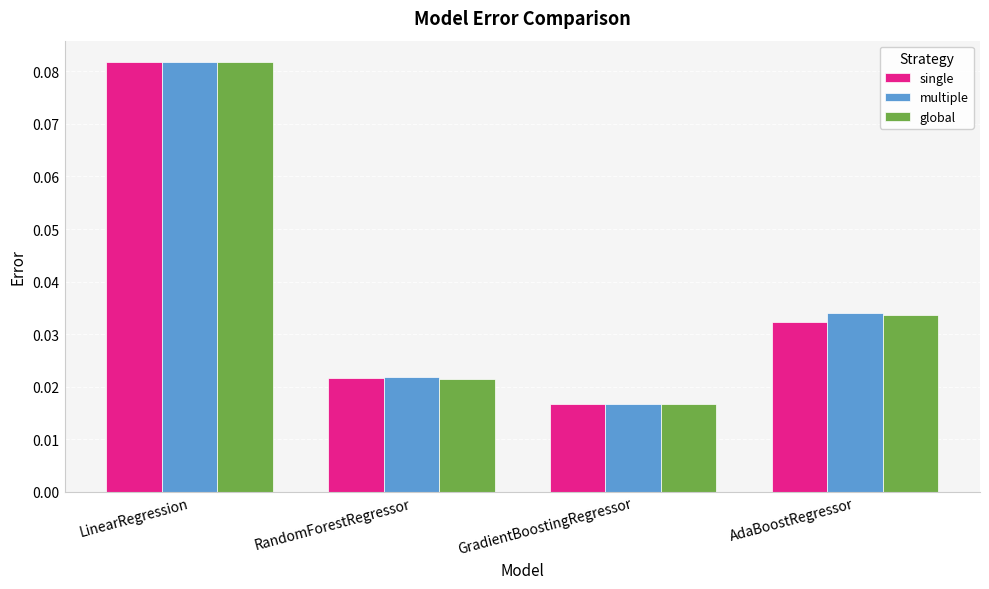

Which series has the widest spread of values?

global